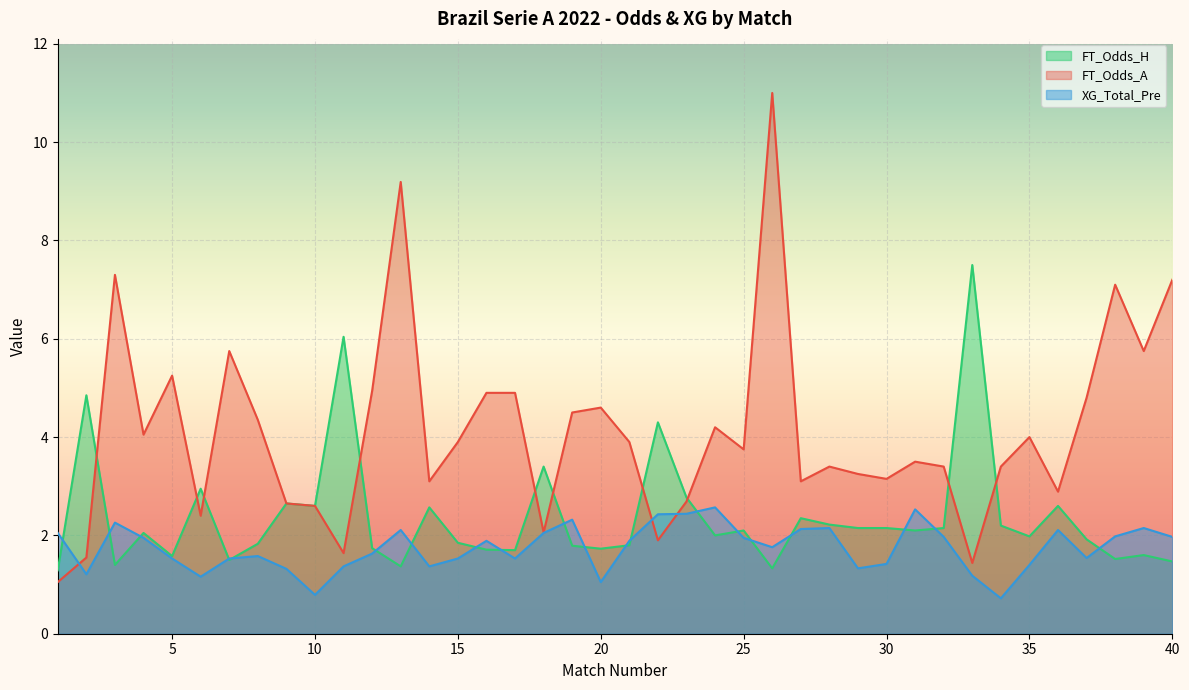

What is the sum of all XG_Total_Pre values?

69.8